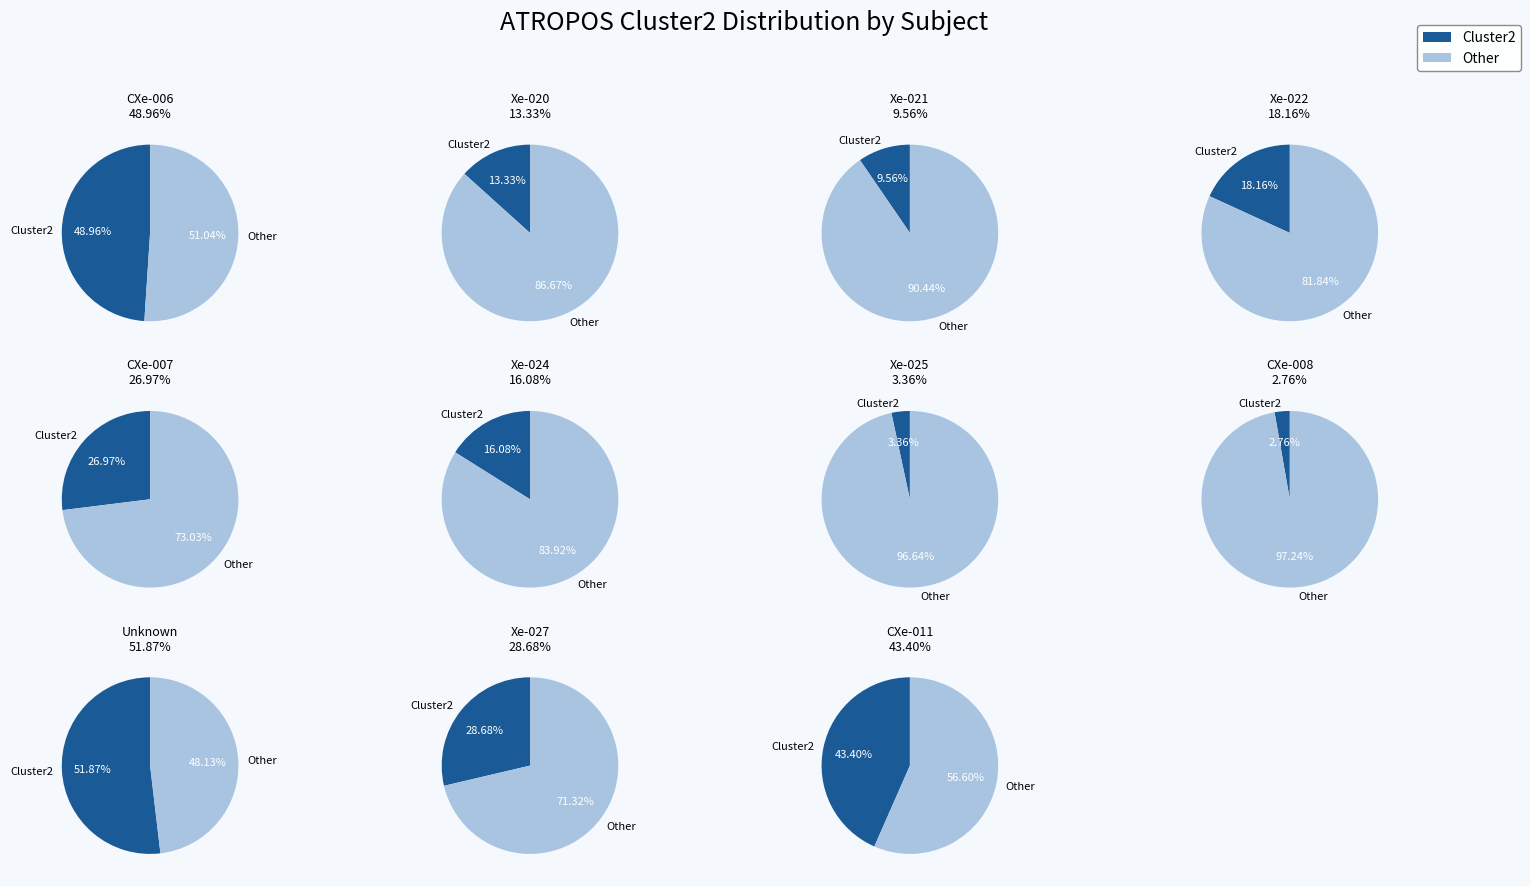

How many slices are in this pie chart?

11